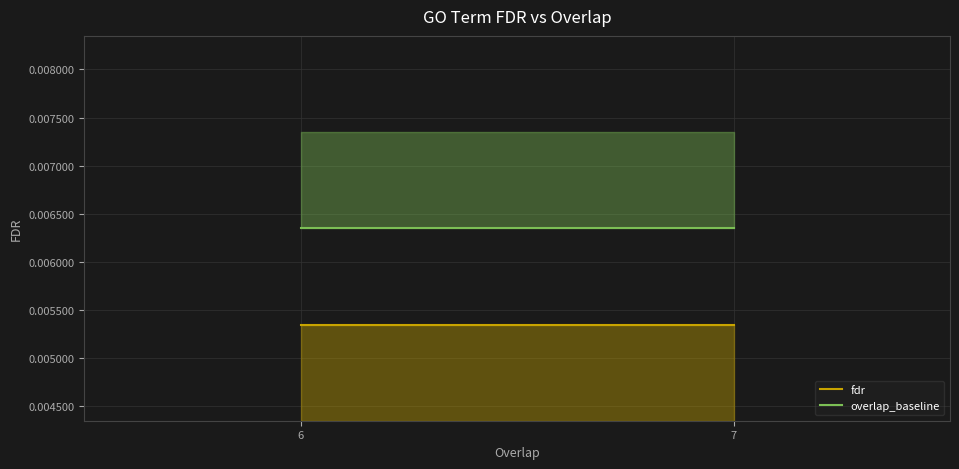

True or false: fdr has a value of 0.0 at 6.

True